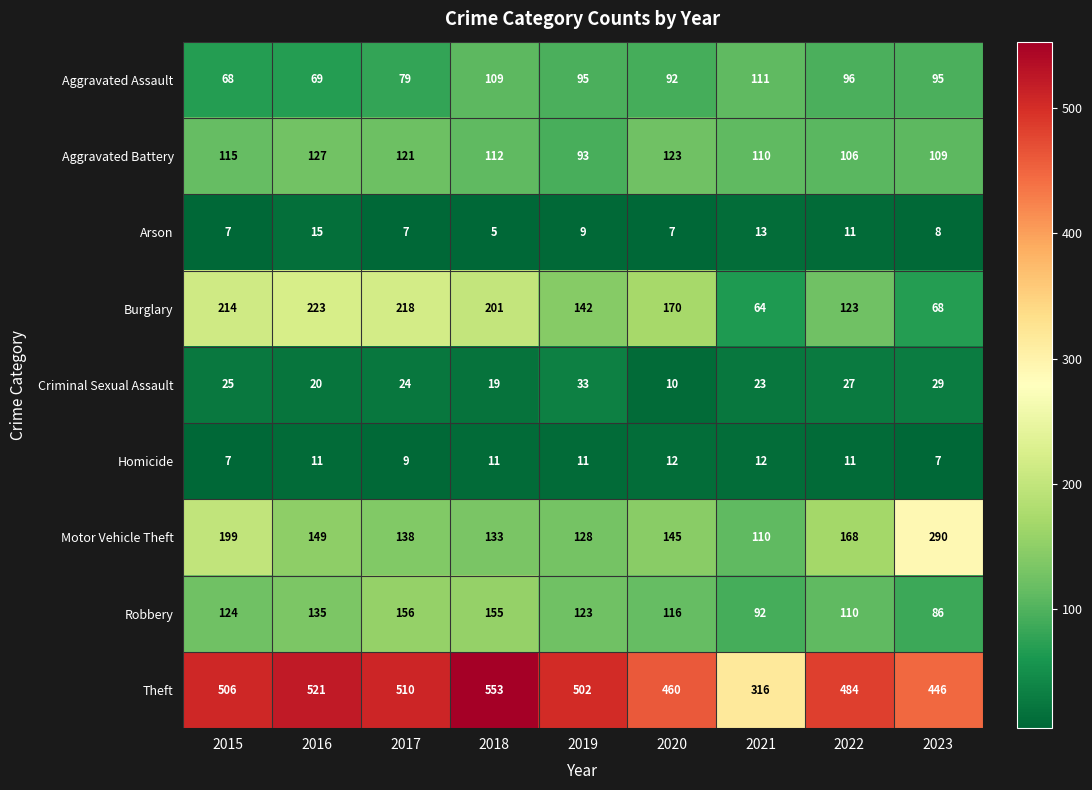

Which label corresponds to the smallest value in the chart?

2018